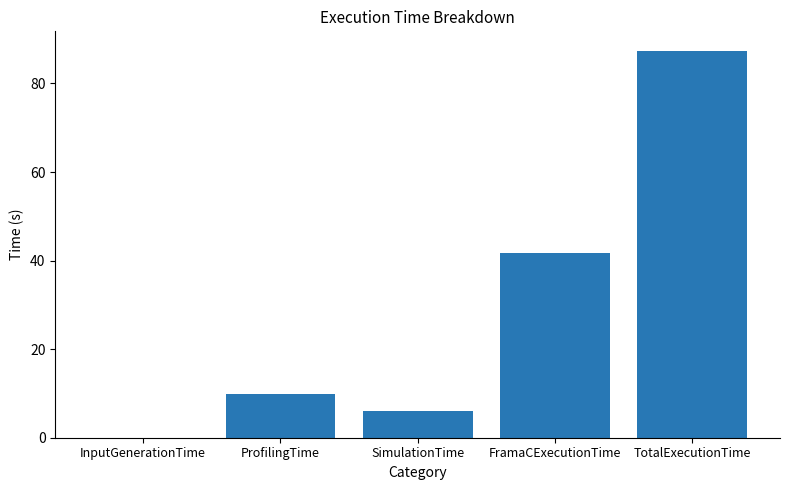

What is the ratio of the value at FramaCExecutionTime to the value at TotalExecutionTime?

0.5